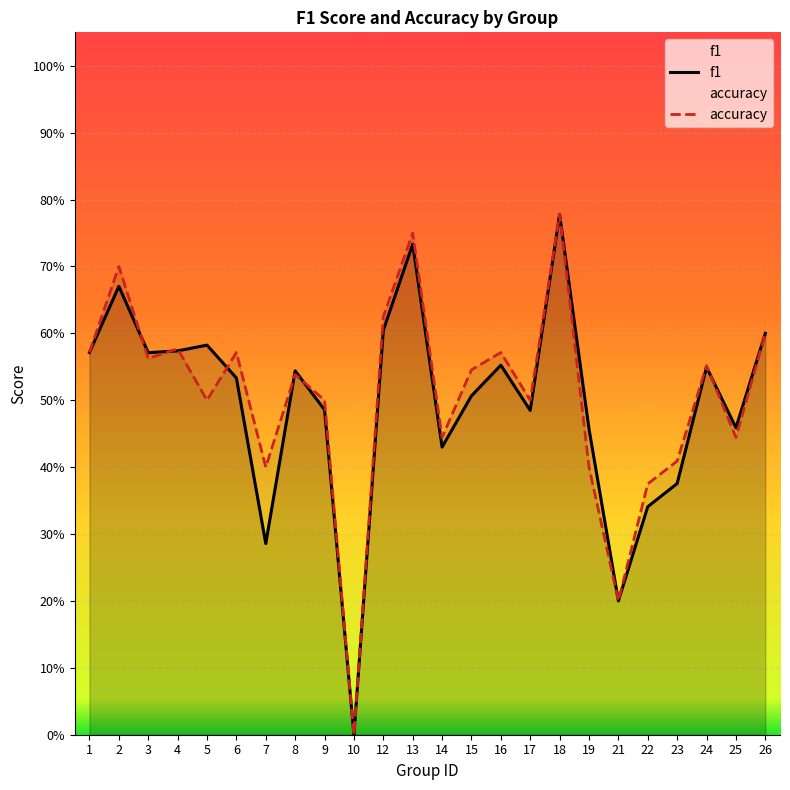

Where do f1 and accuracy first cross each other?

2 and 3